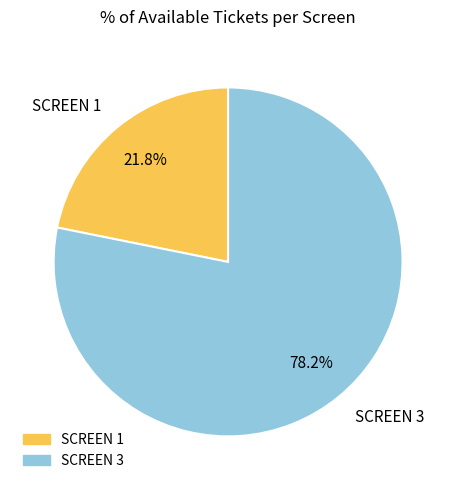

Between SCREEN 1 and SCREEN 3, which is larger?

SCREEN 3